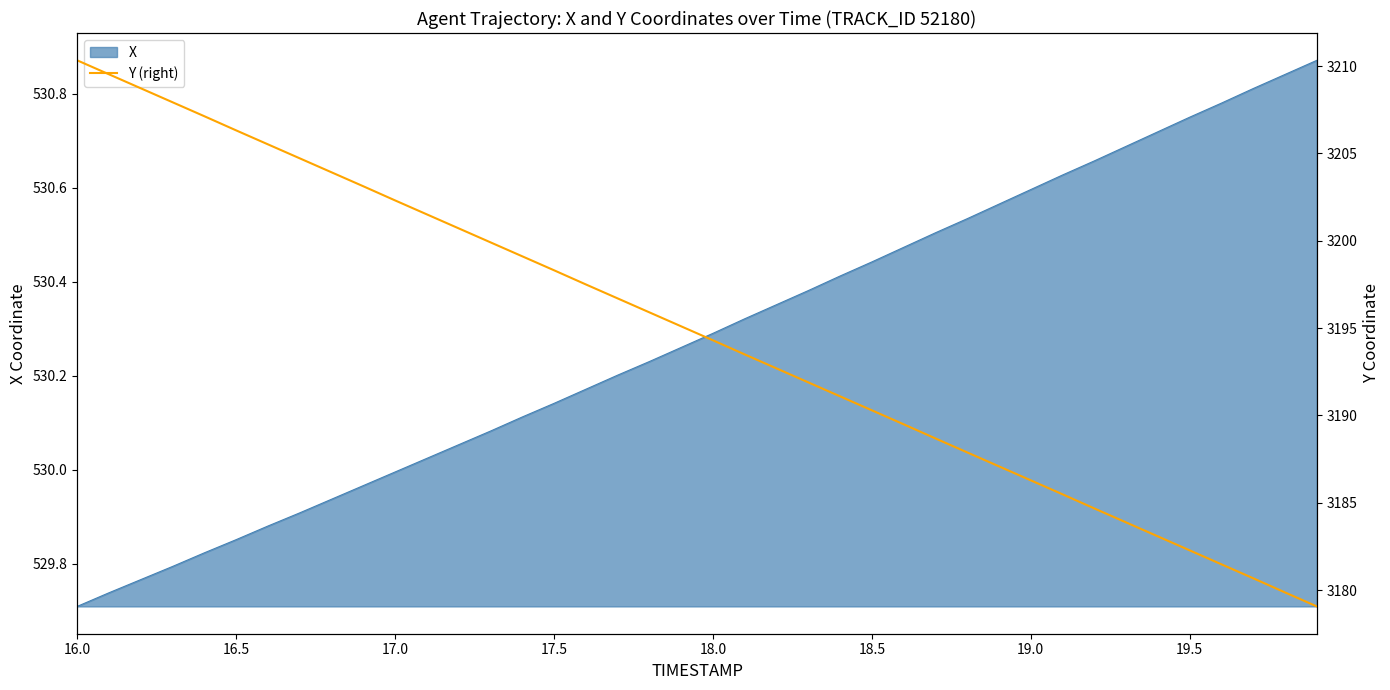

True or false: the data has more than 2 interior local peaks.

False